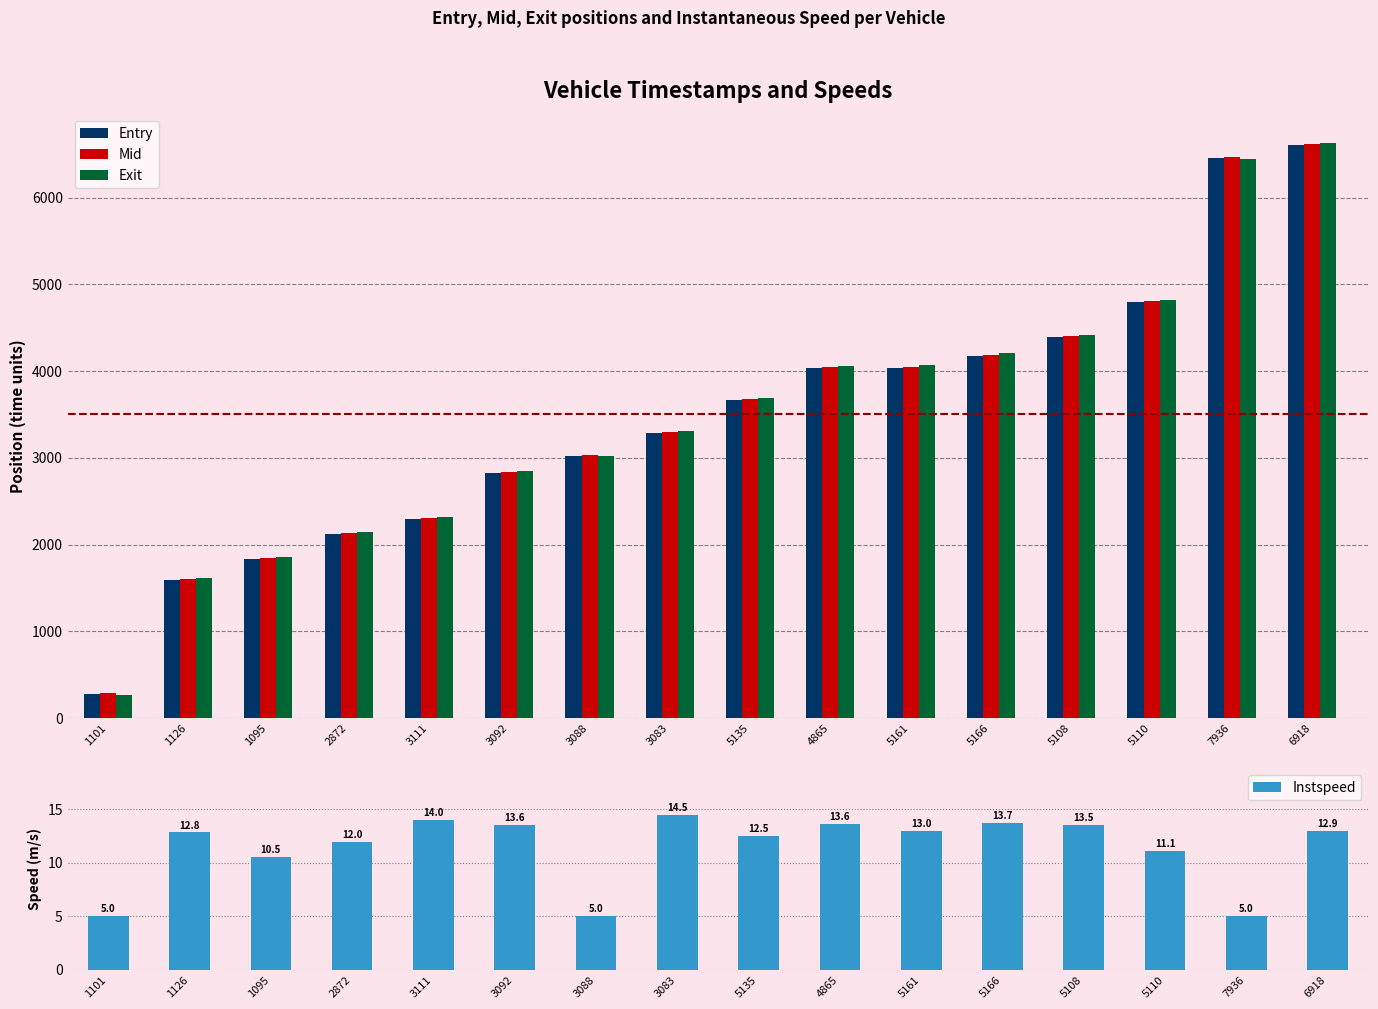

Is it true that Entry equals 7837.5 at 5108?

False